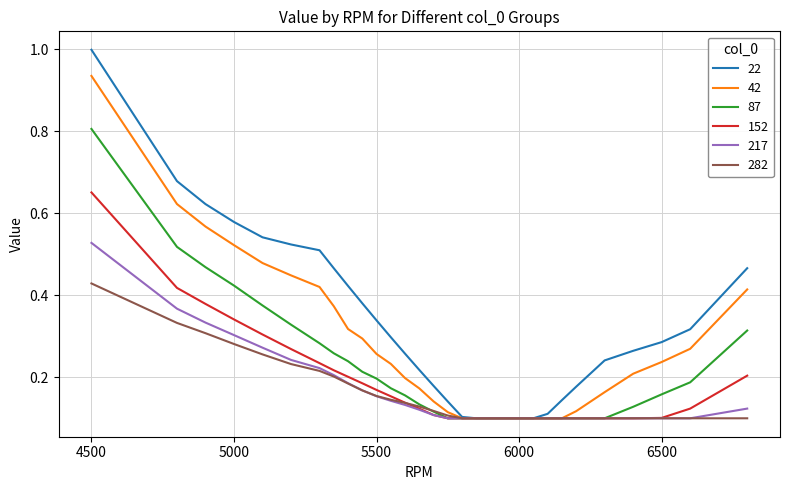

What is the maximum value shown in the chart?

1.0